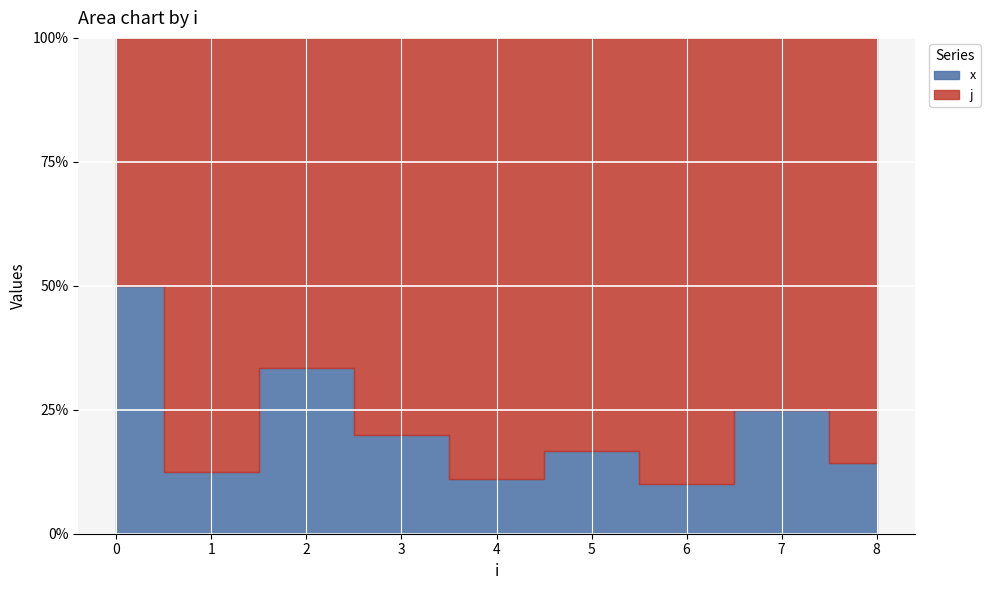

Which series has the largest range (max minus min)?

j